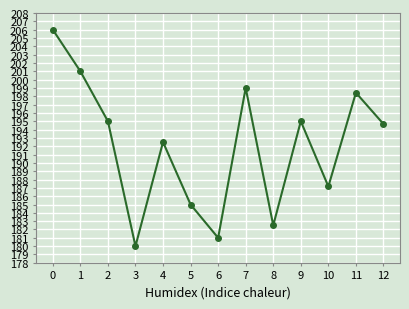

What is the change in value from 2 to 10?

-7.8